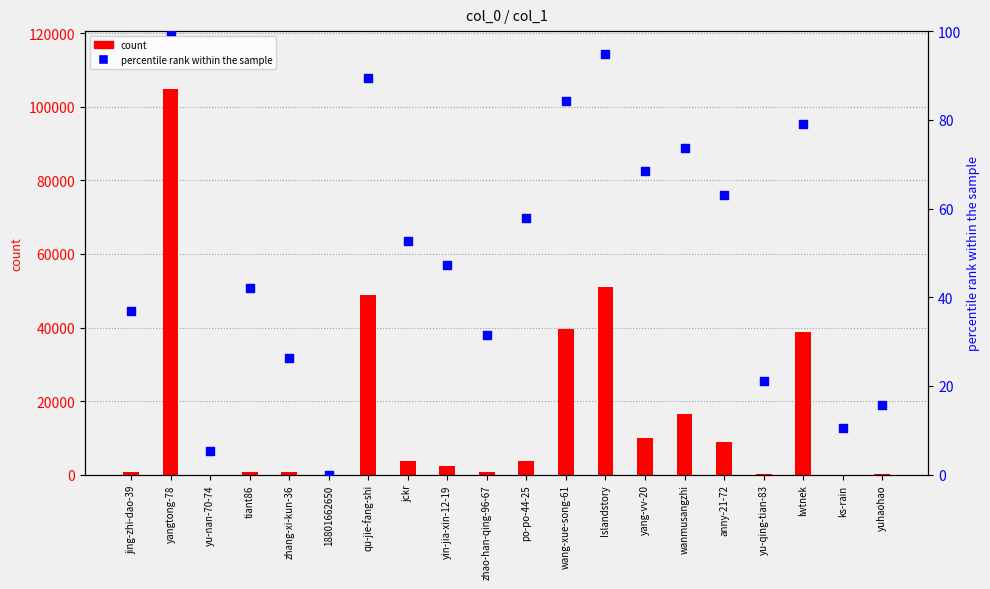

What is the total value across all series at anny-21-72?

8936.2